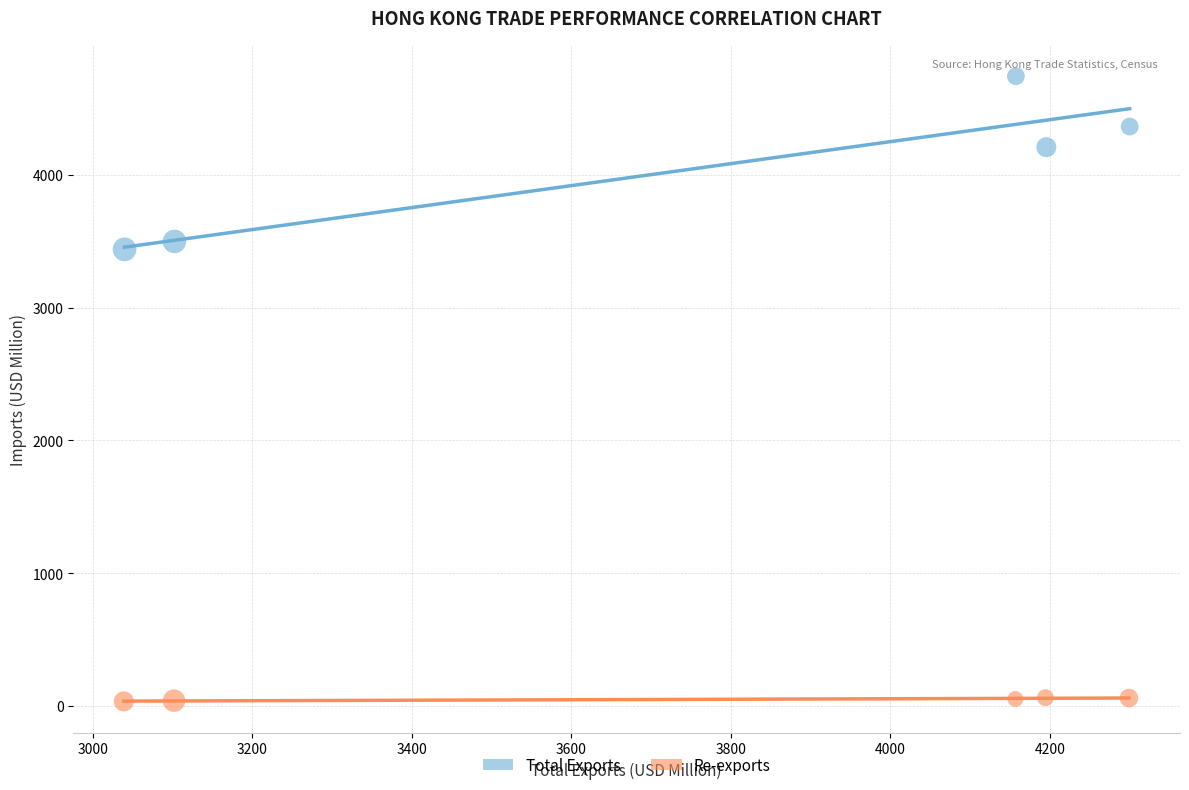

Which series contains the lowest Y value?

Re-exports